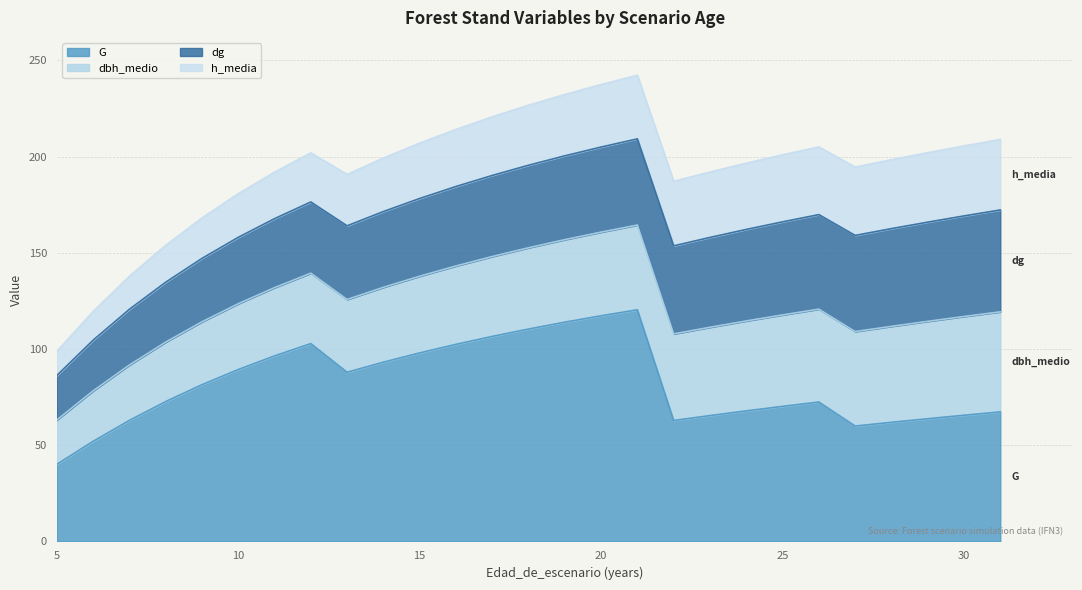

How many data points in h_media are less than 31?

13